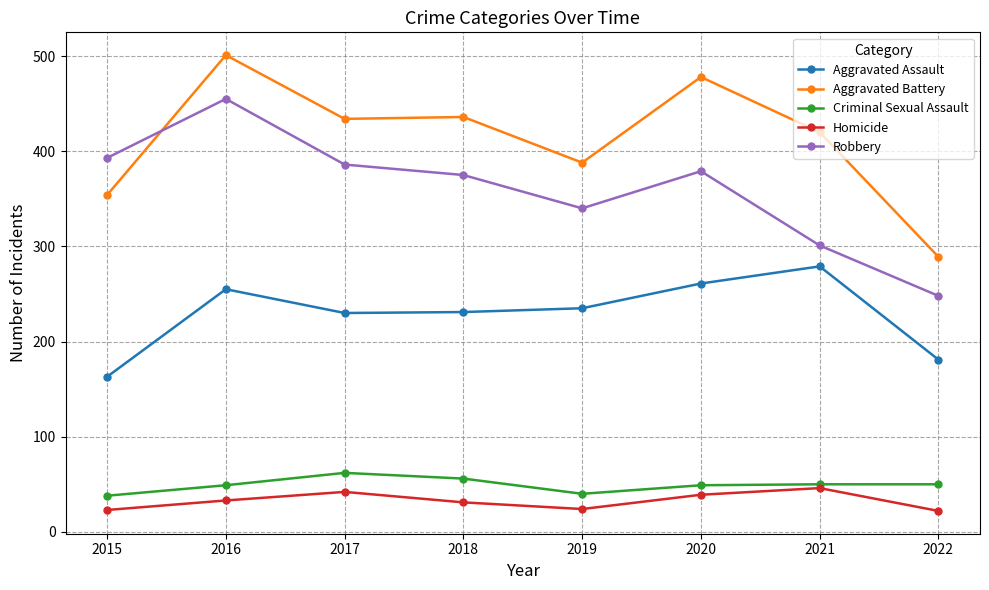

What is the difference between the maximum and minimum values in the Criminal Sexual Assault series?

24